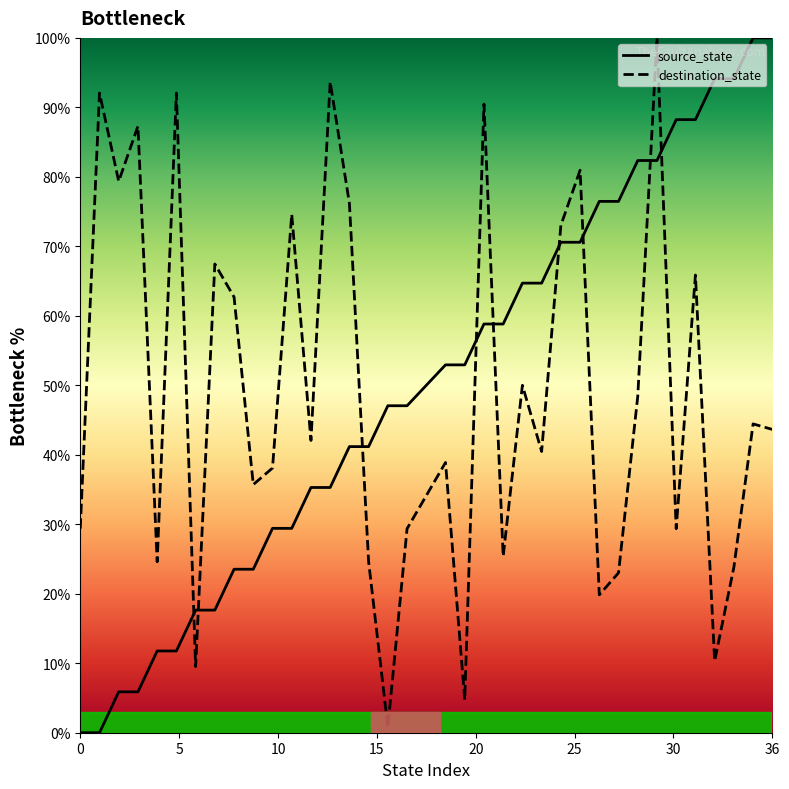

The value of destination_state at 8 is 35.8. True or false?

False